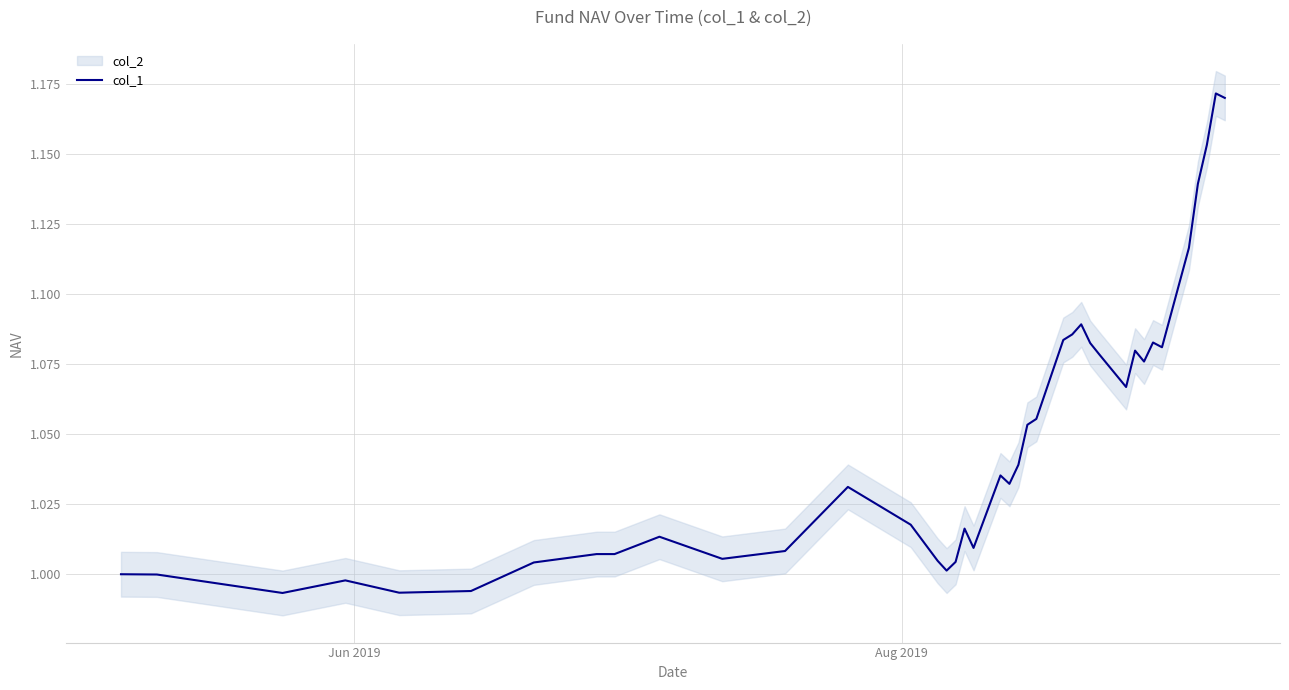

What is the value of the 39th point from the left?

1.2